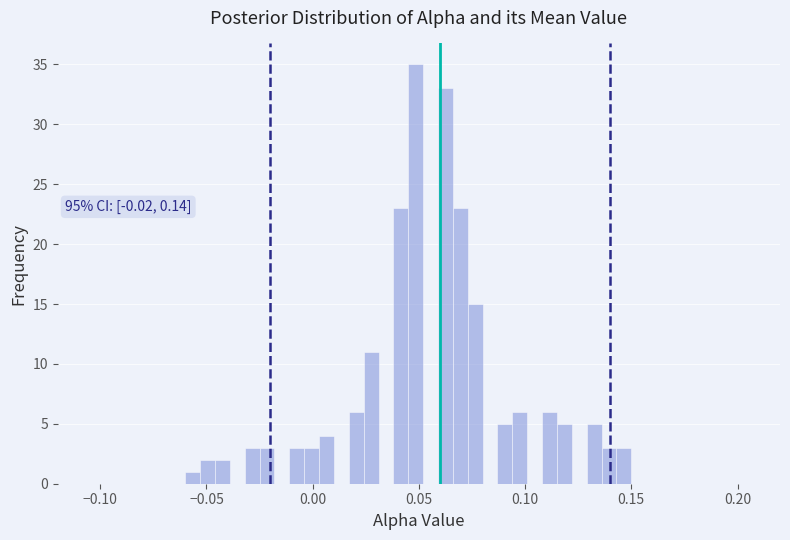

Around what value on the x-axis is the tallest bar? Give the approximate position of its centre, as read against the axis.

0.050